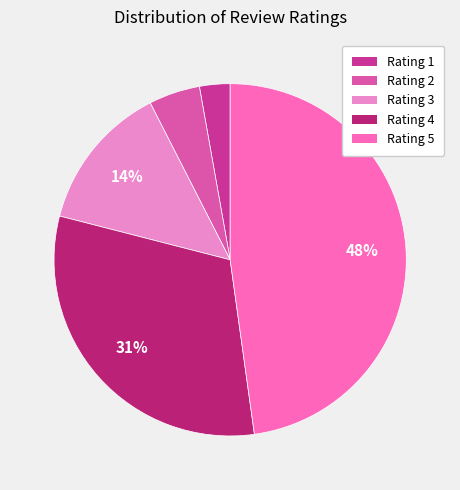

Approximately how many times larger is the value at Rating 2 compared to Rating 1?

1.7